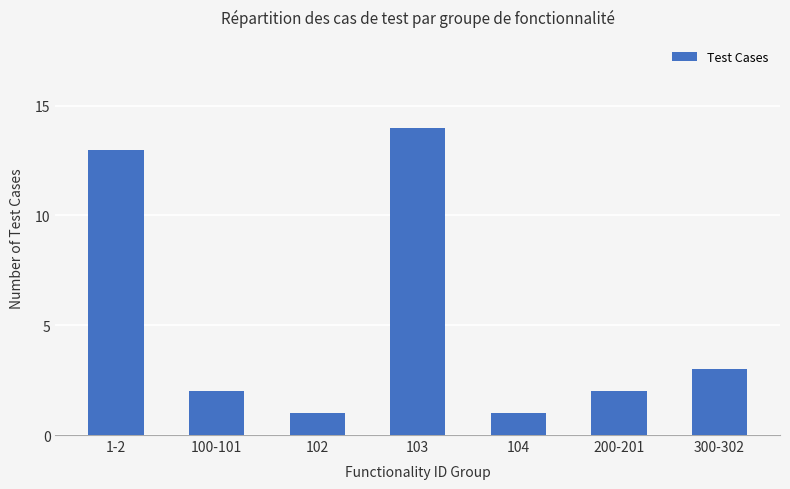

Count the number of data series in this chart.

1